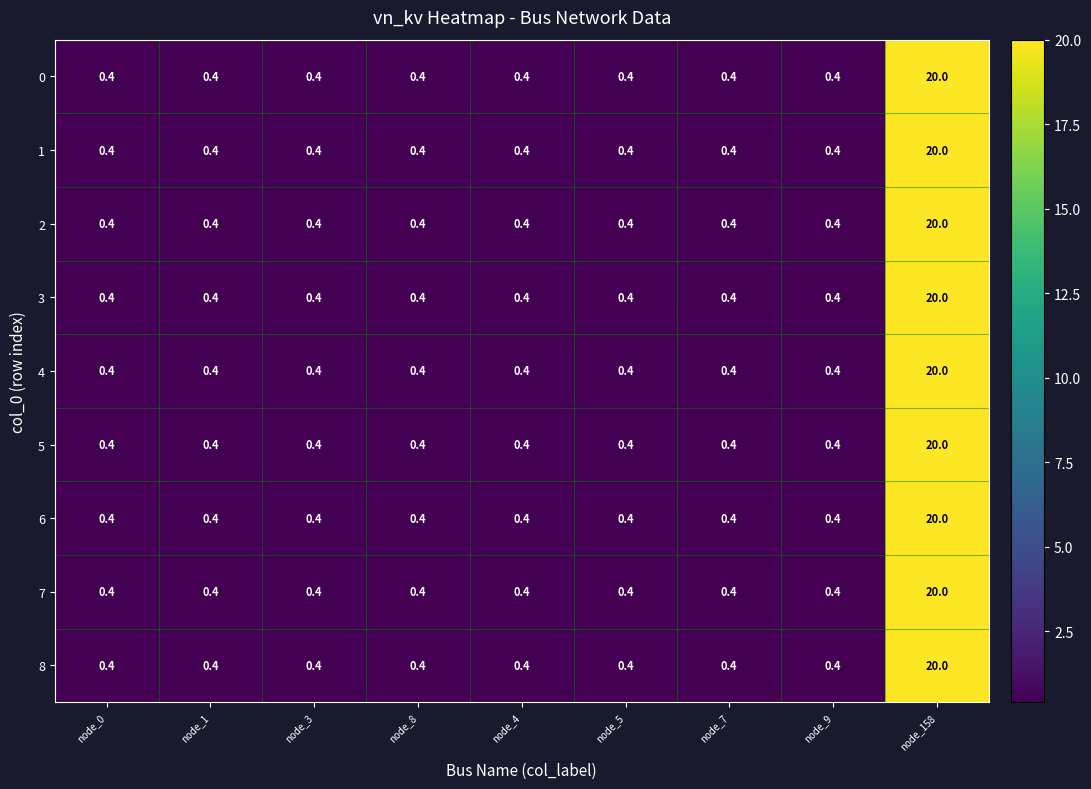

What is the total value across all series at node_8?

3.6